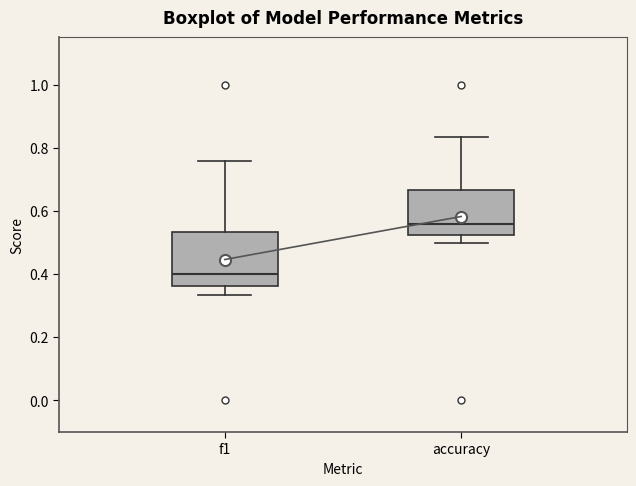

Reading left to right, transcribe this box plot: for each box, give where its median line is, the range the box spans, and where its two whiskers end, as read against the y-axis. The values are not printed on the chart, so give them approximately, as read against the axis.

f1: median 0.40, box 0.36 to 0.54, whiskers 0.34 to 0.76
accuracy: median 0.56, box 0.52 to 0.66, whiskers 0.50 to 0.84